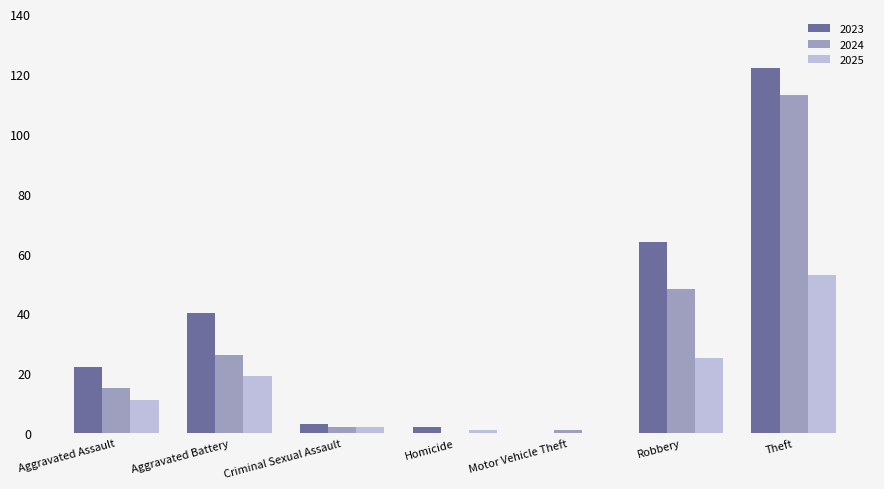

Is it true that 2023 equals 64 at Robbery?

True